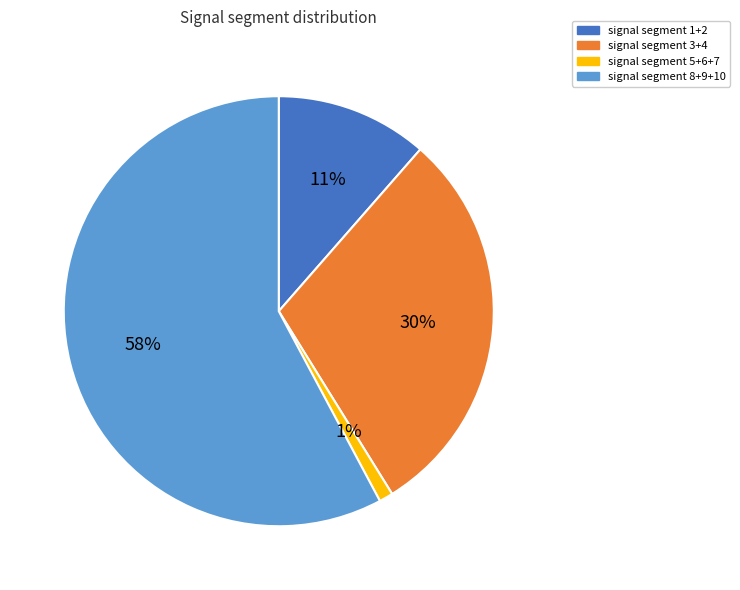

Is it true that signal segment 1+2 is 11% of the pie?

True